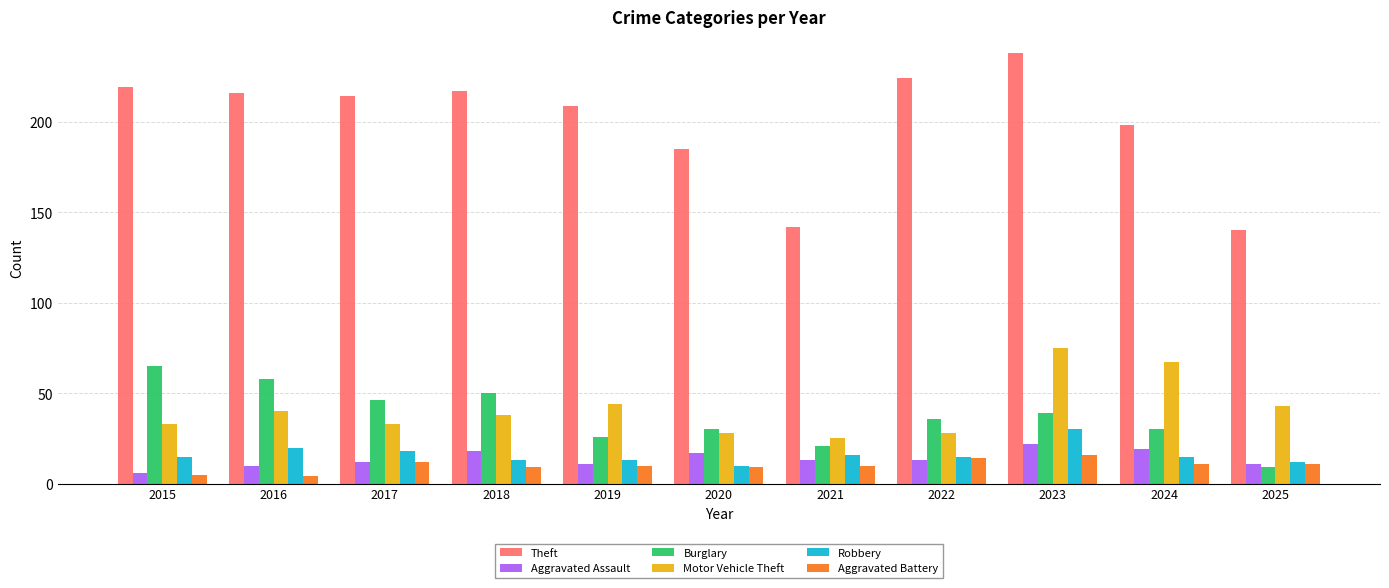

What is the approximate value of Robbery at 2023?

30